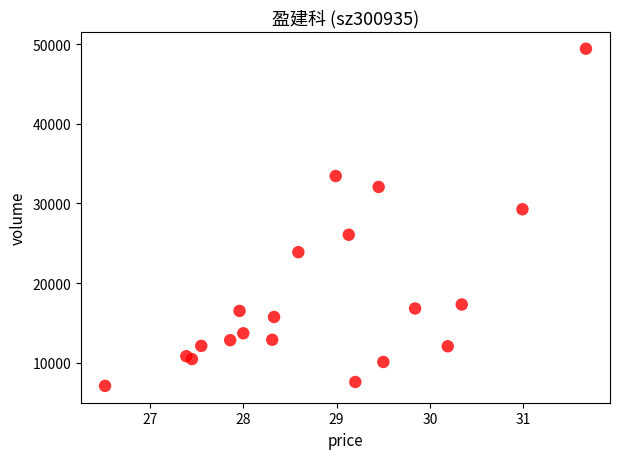

What Y value in the scatter plot is closest to 28264?

29273